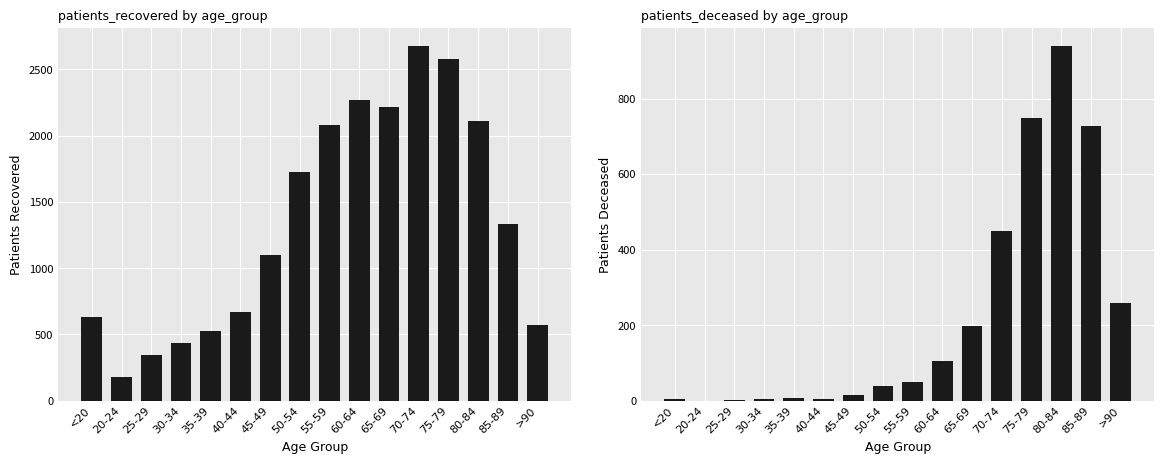

Which series changed the most between 25-29 and 60-64?

patients_recovered